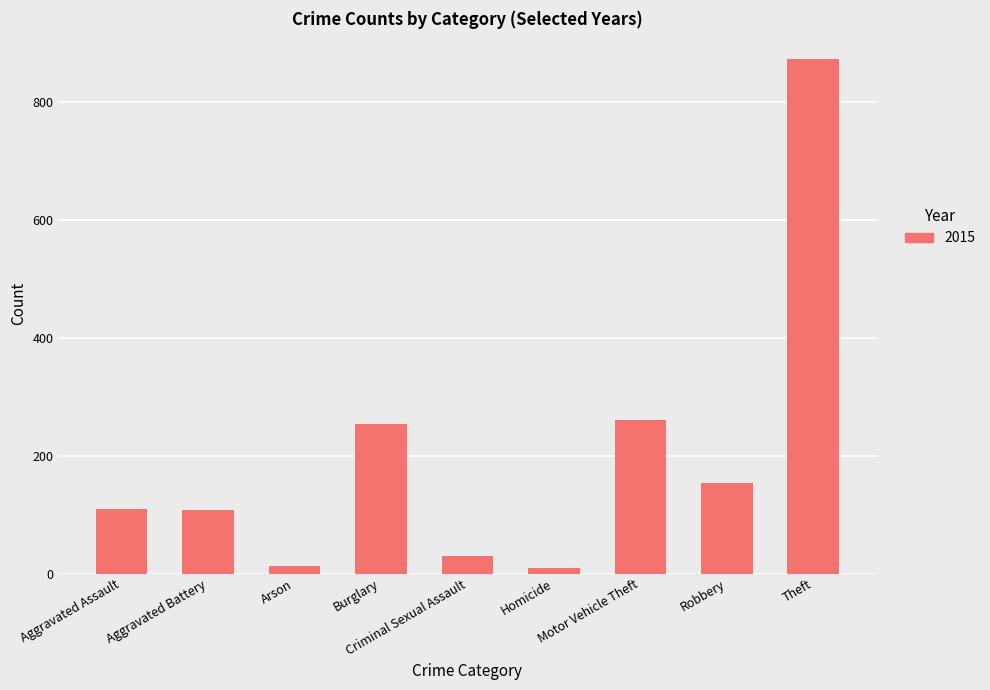

What is the greatest value displayed?

874